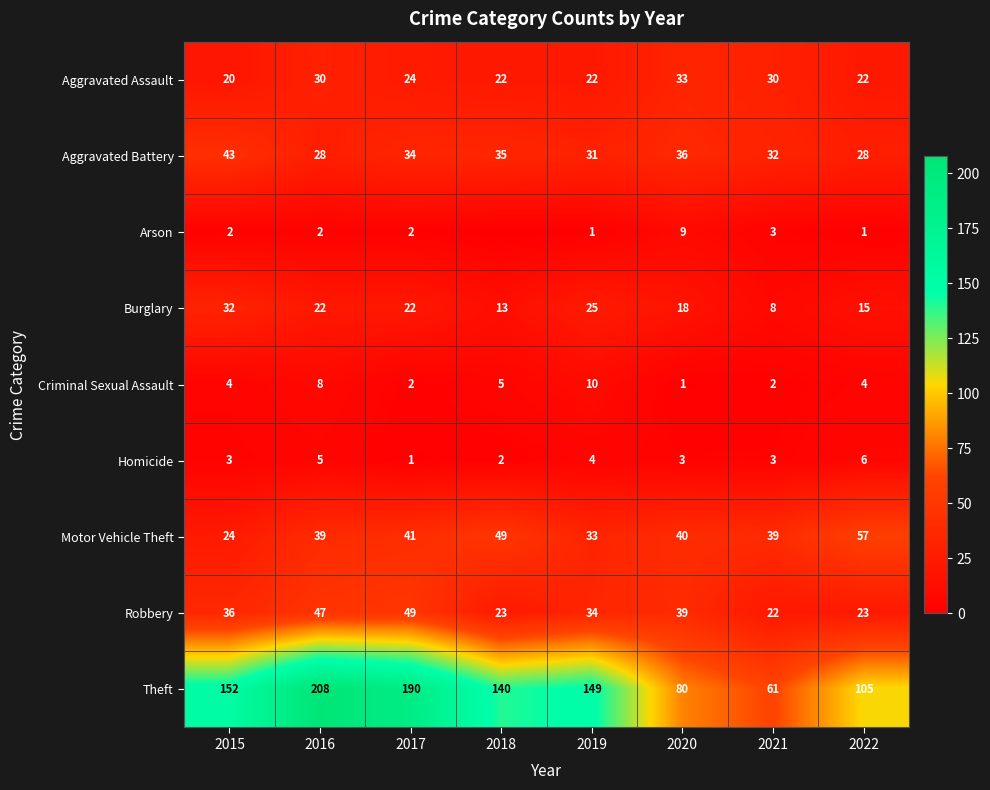

What is the total value across all series at 2019?

309